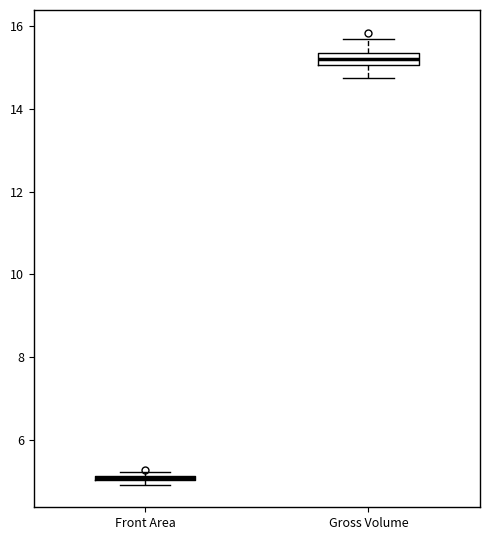

Where is the upper edge of the box for Front Area on the y-axis? The values are not printed on the chart, so give them approximately, as read against the axis.

5.2